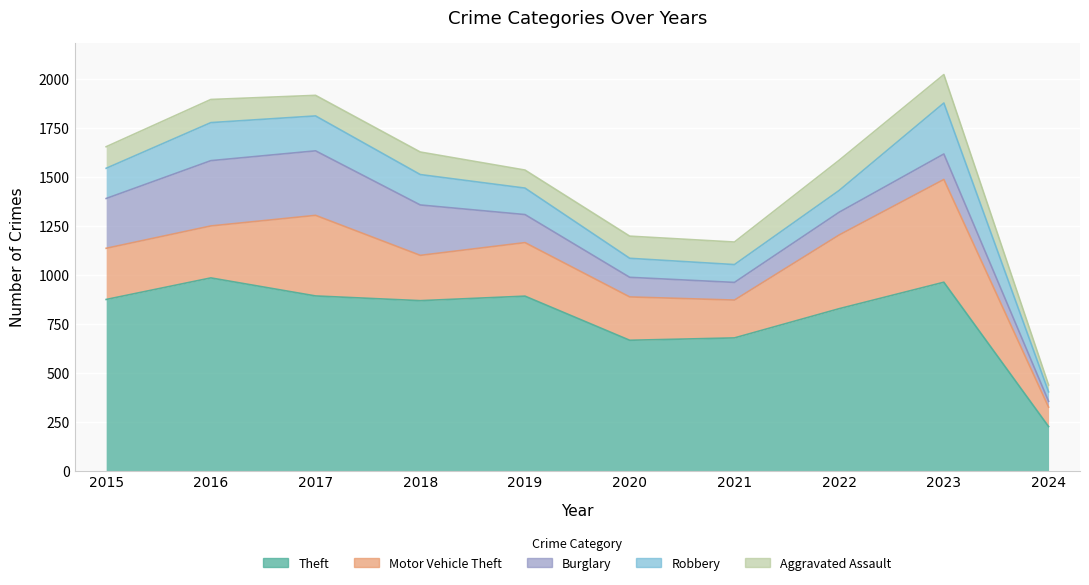

What is the difference between the Motor Vehicle Theft values at 2021 and 2023?

331